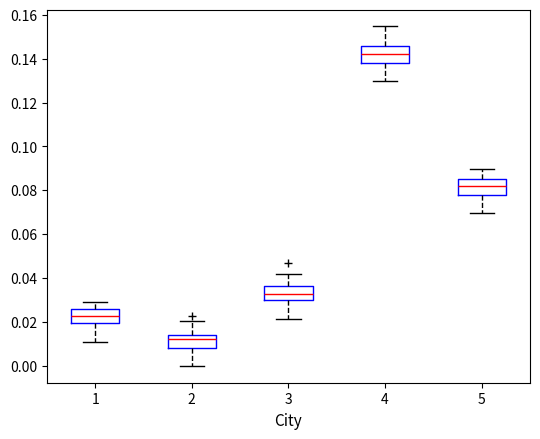

Which box has the lowest median line?

2